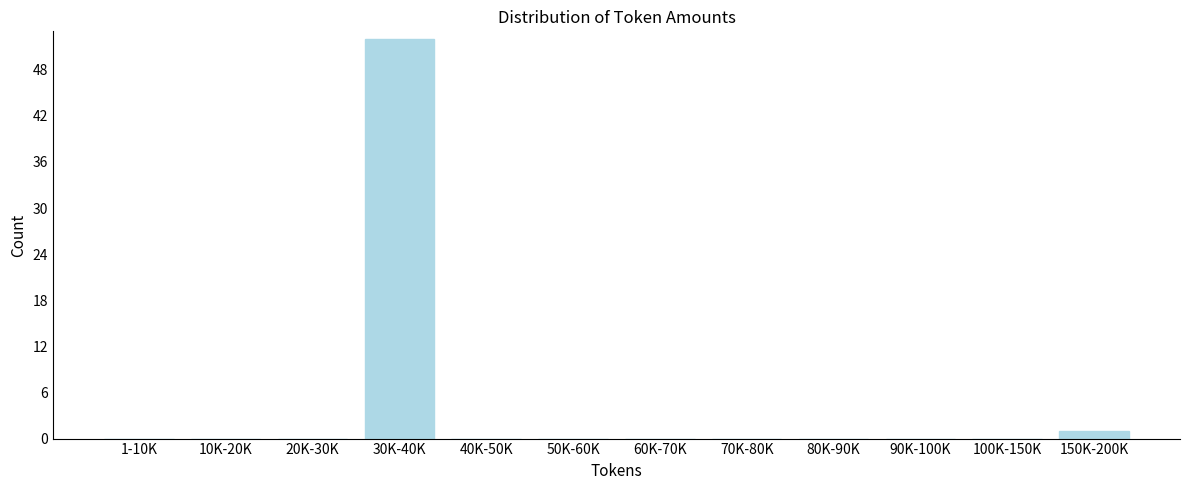

Reading left to right, extract all data points from this chart.

1-10K=0	10K-20K=0	20K-30K=0	30K-40K=52	40K-50K=0	50K-60K=0	60K-70K=0	70K-80K=0	80K-90K=0	90K-100K=0	100K-150K=0	150K-200K=1